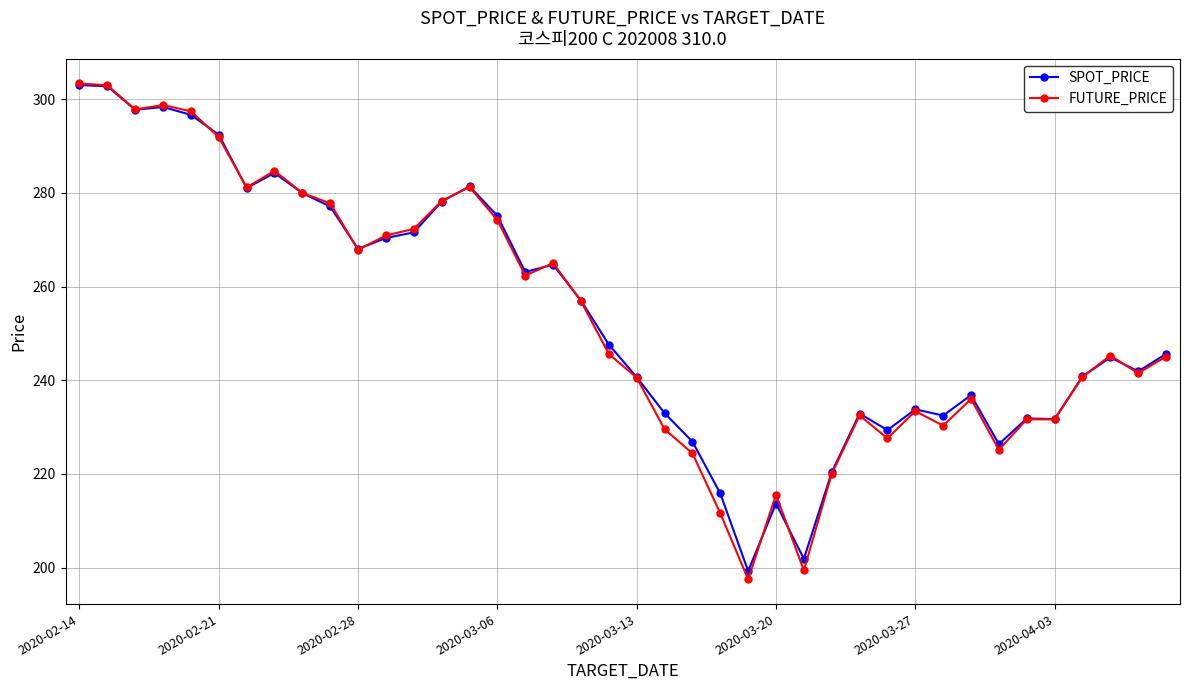

What is the greatest value displayed?

303.4